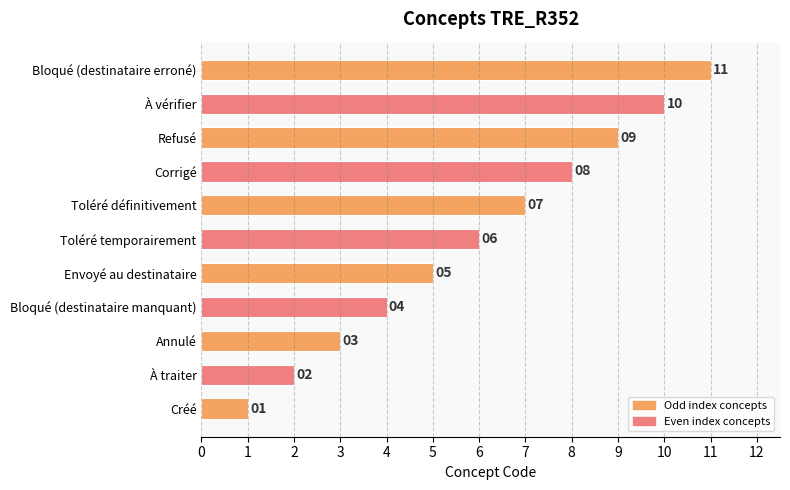

Which has a higher value, Toléré temporairement or Refusé?

Refusé